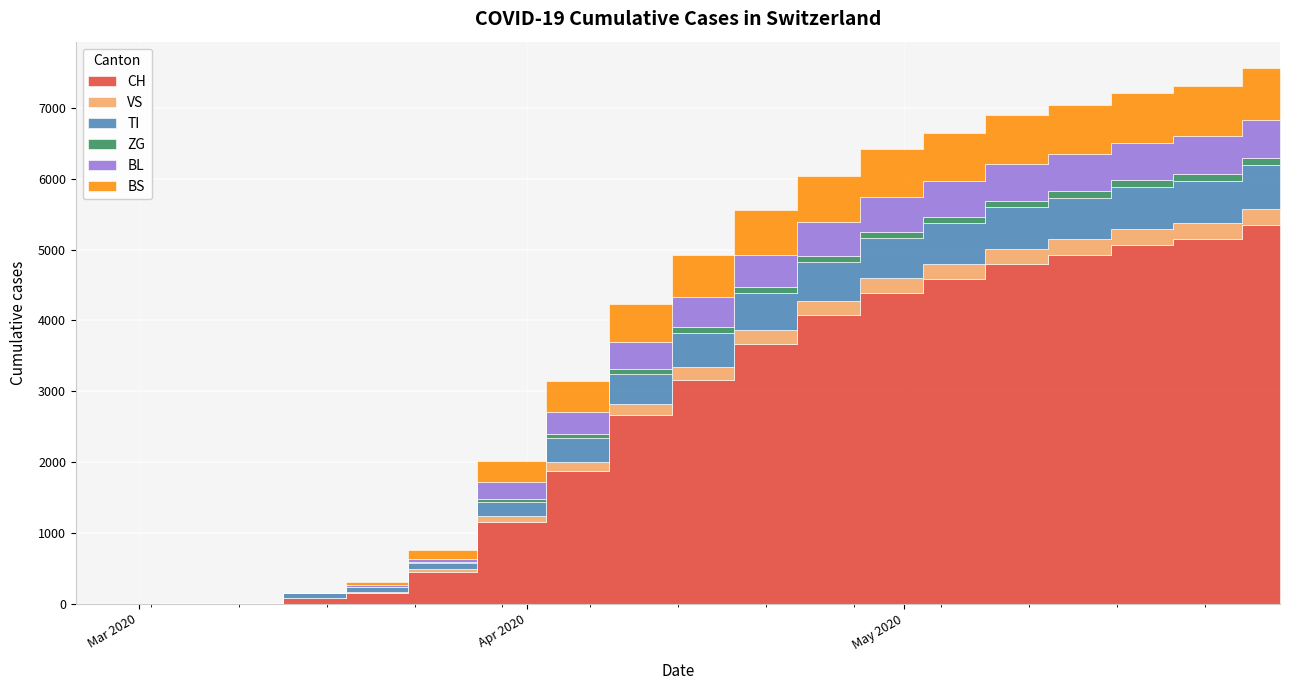

At 2020-04-15, list the series in order from smallest to largest.

ZG, VS, BL, TI, BS, CH